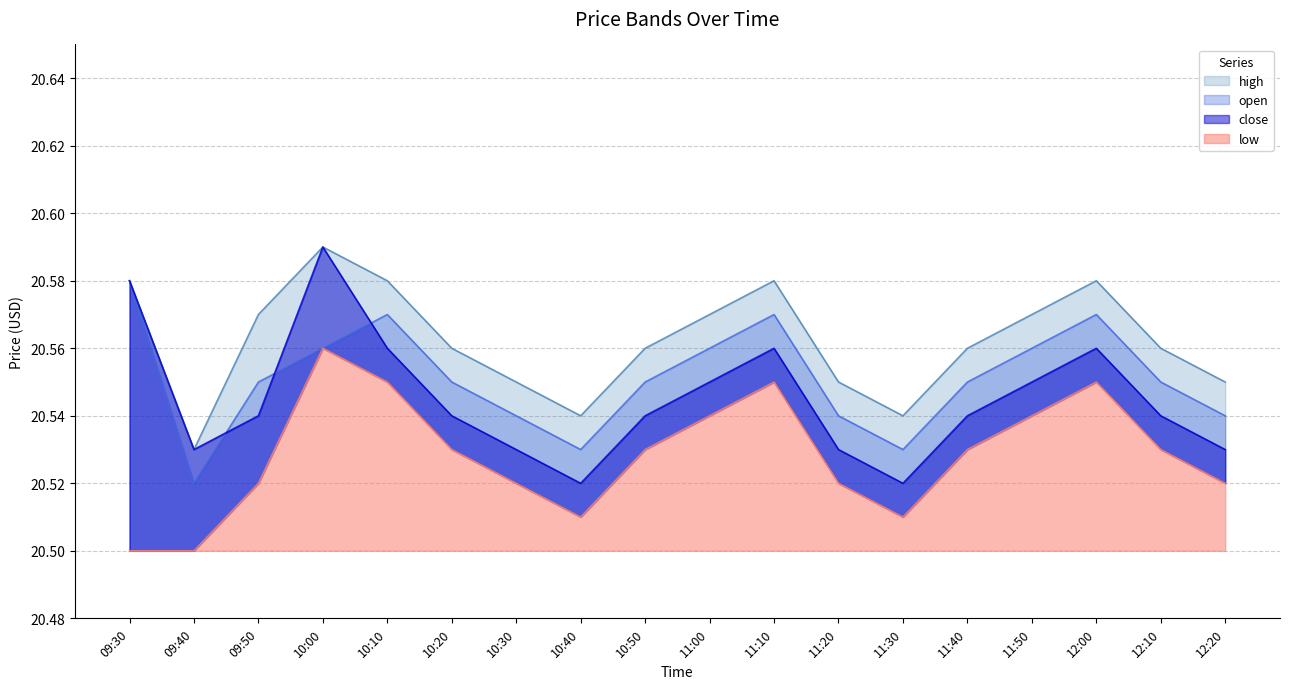

How many interior local peaks does the high series have?

3